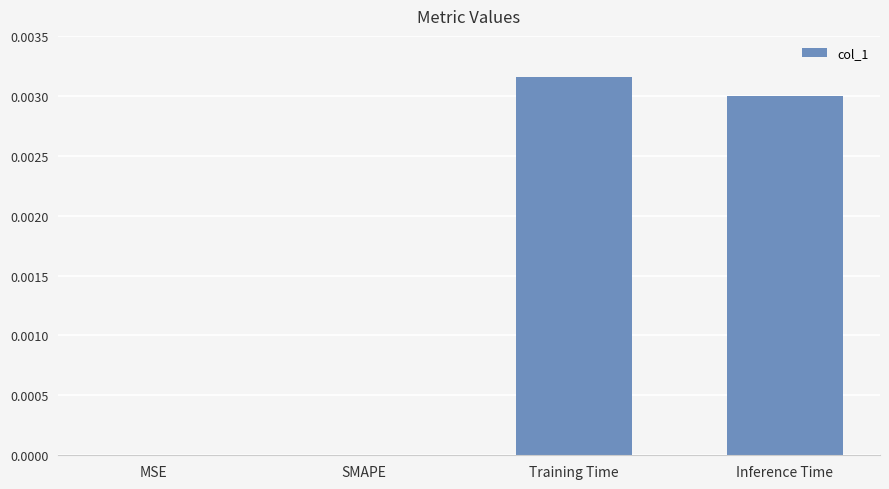

At which category does the chart reach its peak across all series?

Training Time